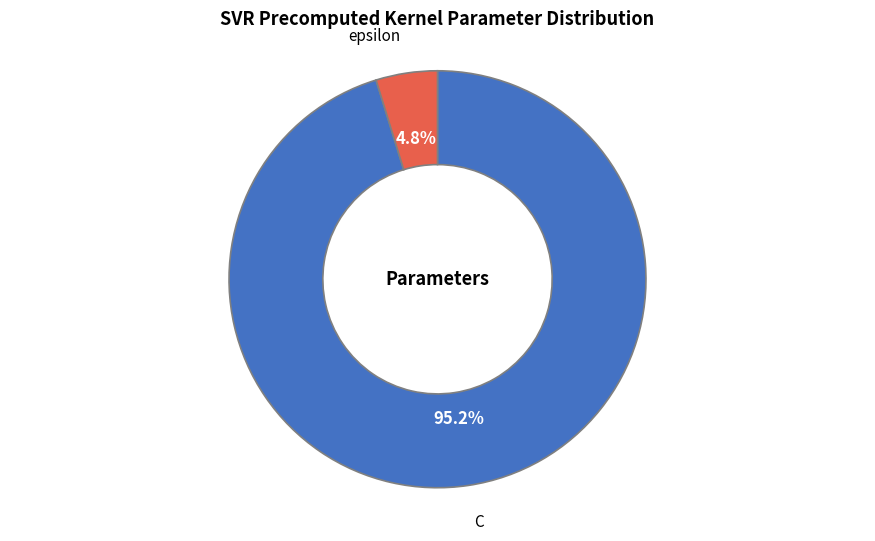

Do C and epsilon together represent more than half of the pie?

Yes